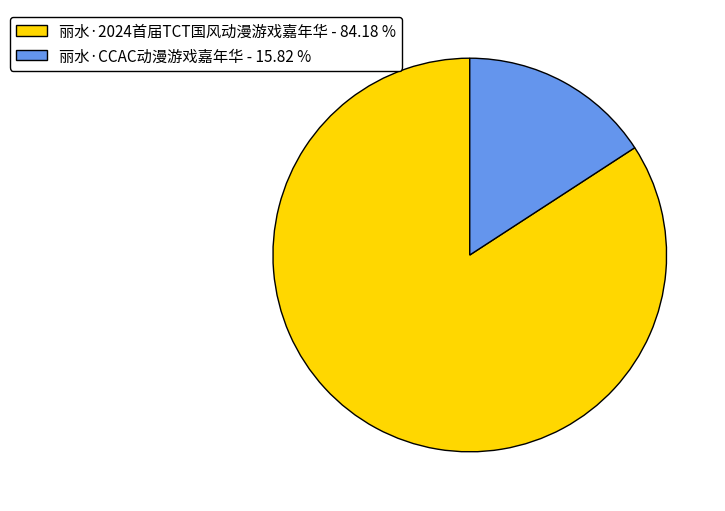

Between 丽水·2024首届TCT国风动漫游戏嘉年华 and 丽水·CCAC动漫游戏嘉年华, which is larger?

丽水·2024首届TCT国风动漫游戏嘉年华